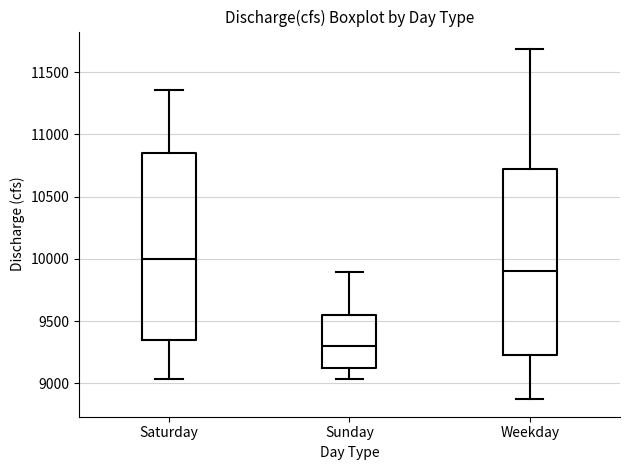

Which box has the highest median line?

Saturday